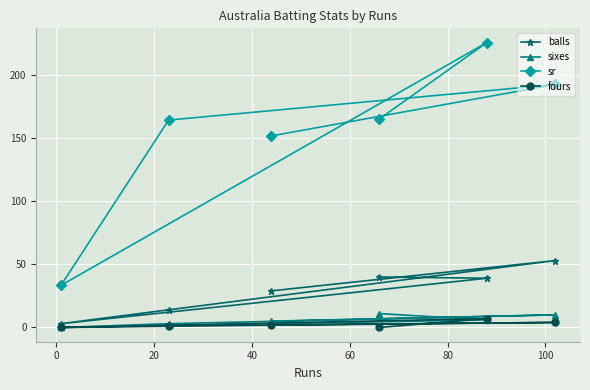

At how many categories does at least one series exceed 109?

5